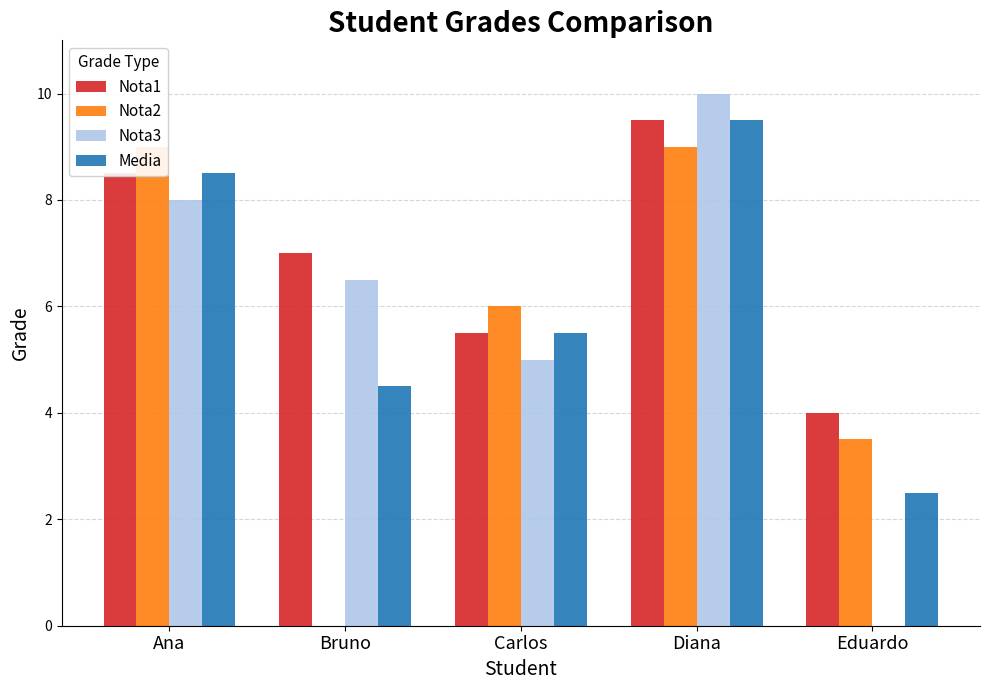

How many bars are there in total?

20